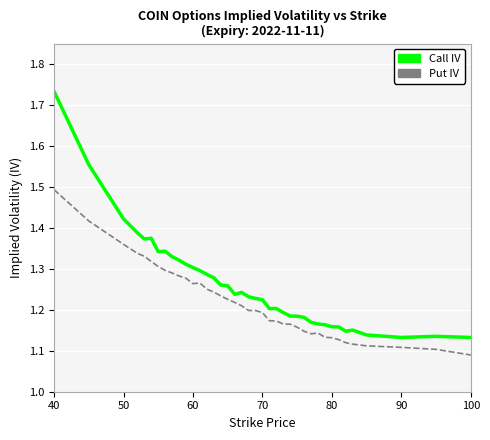

What is the difference between the maximum and minimum values in the Put IV series?

0.4